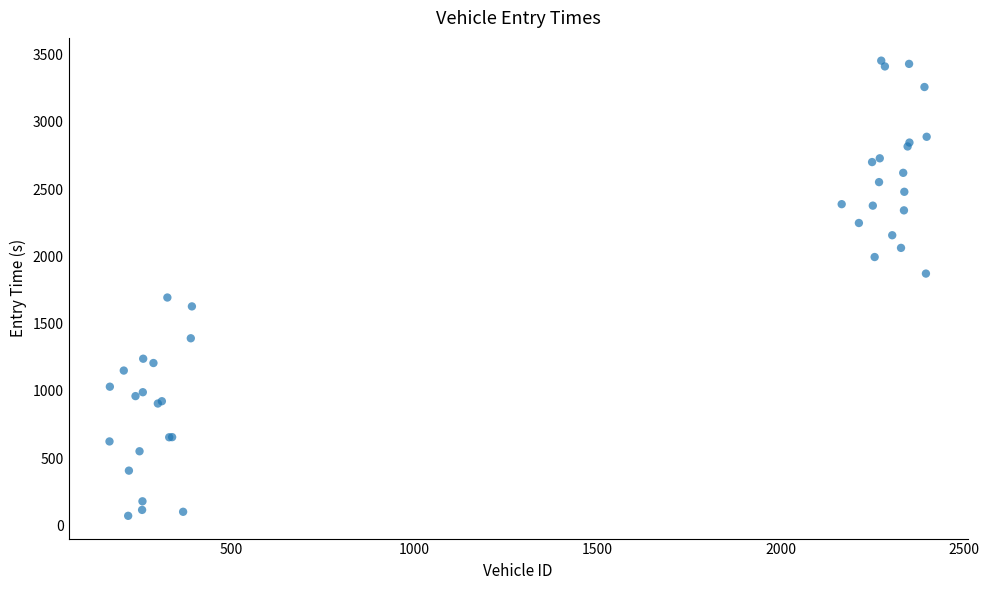

What Y value in the scatter plot is closest to 1763?

1694